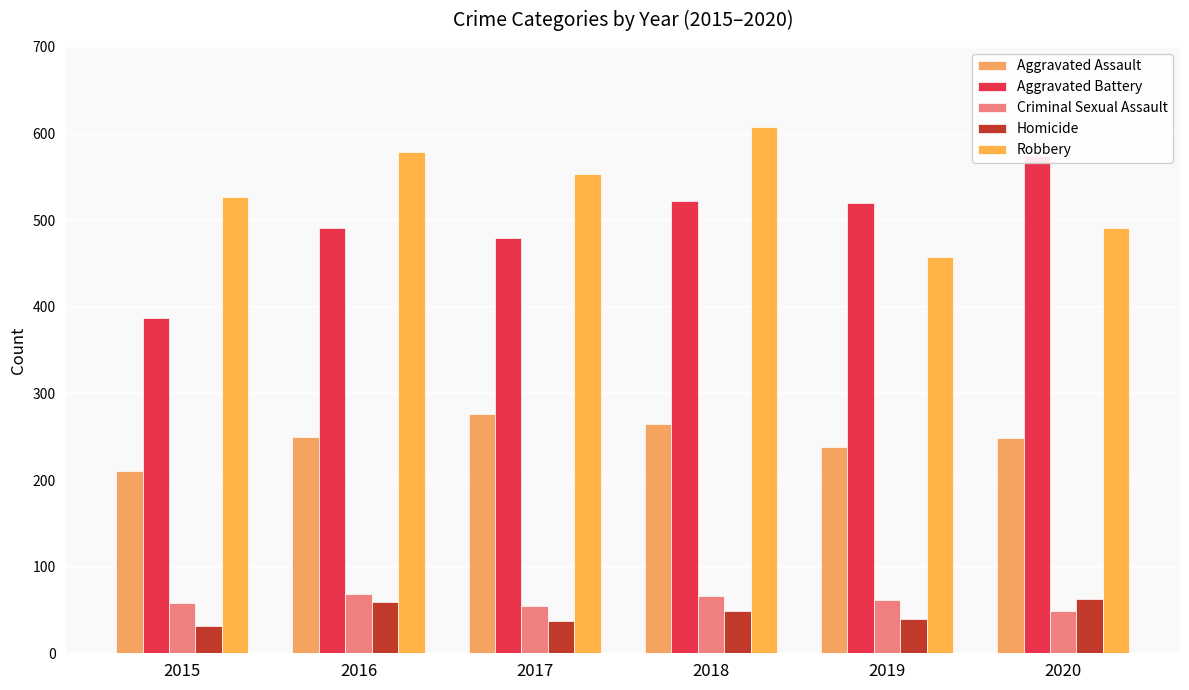

What is the difference between the Aggravated Battery values at 2015 and 2016?

104